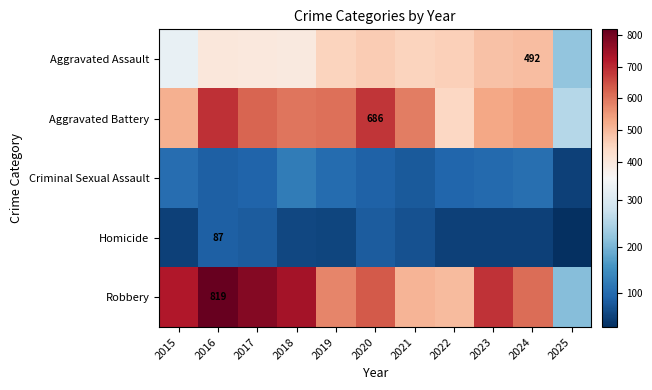

Is it true that Homicide equals 12 at 2018?

False